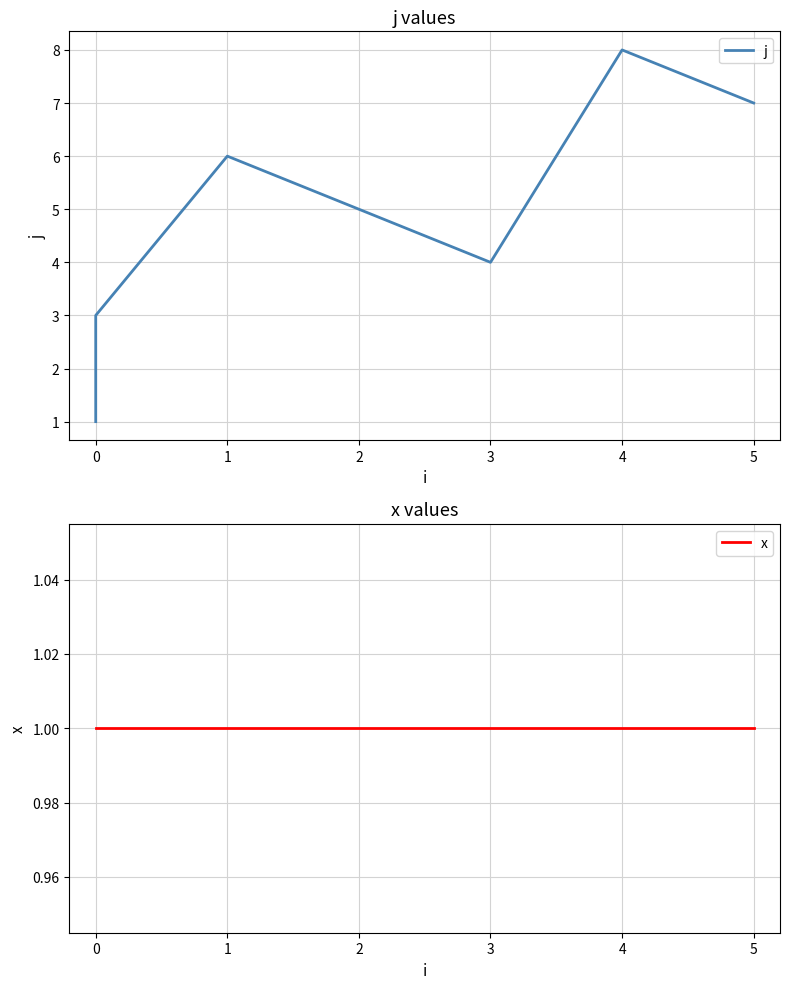

What is the average value of the x series?

1